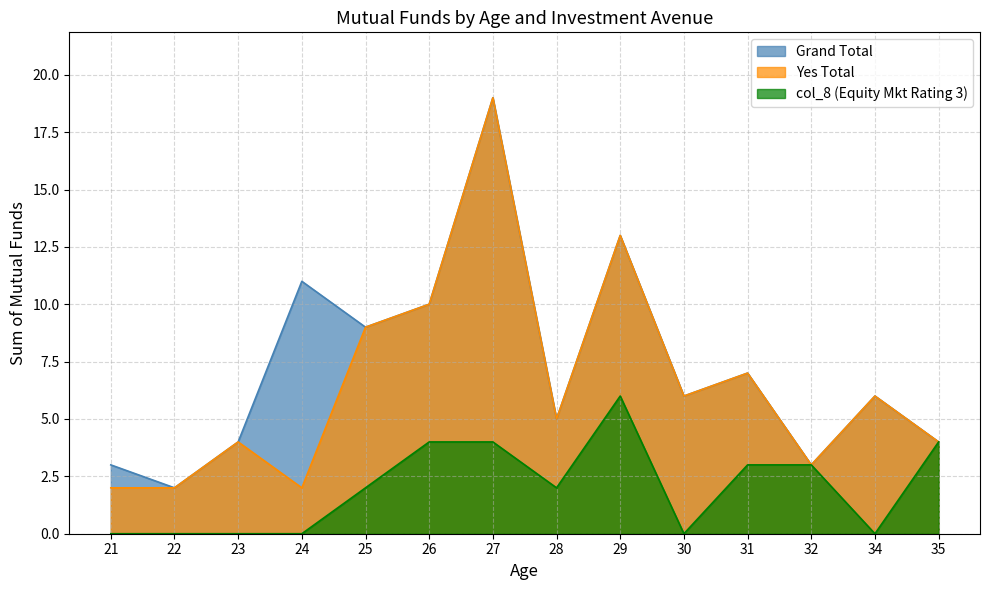

Which series has the largest total across all categories?

Grand Total